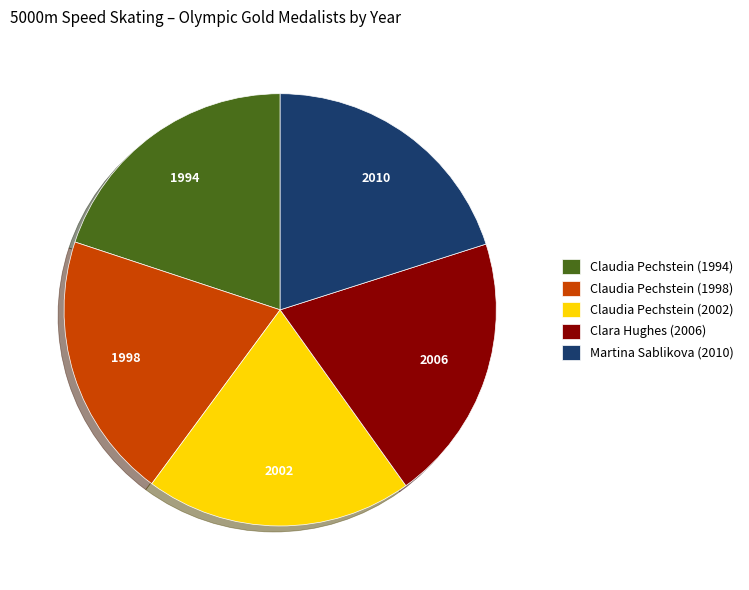

How many segments does this pie chart have?

5